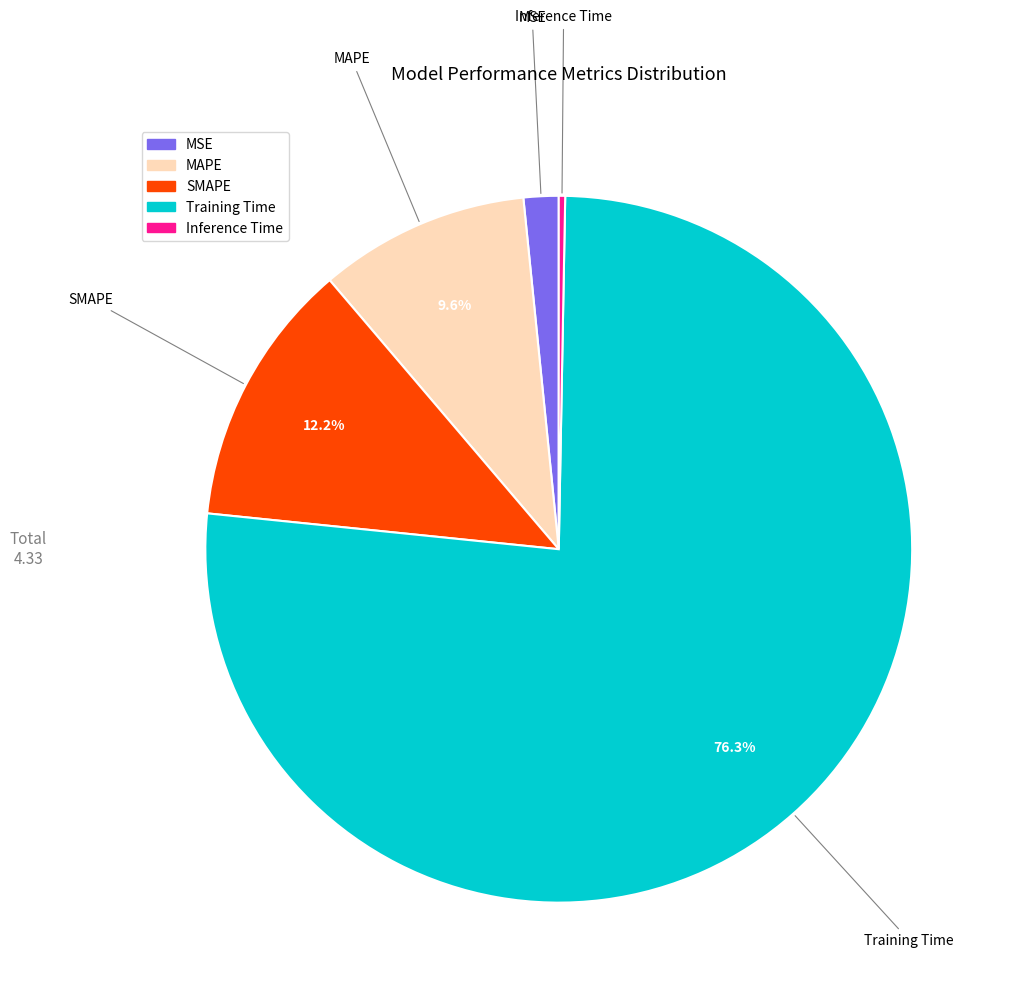

Count the number of slices in the pie.

5